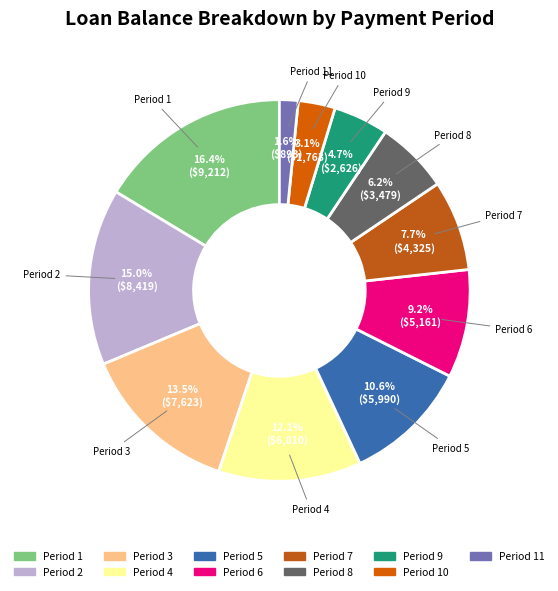

Count the number of slices in the pie.

11